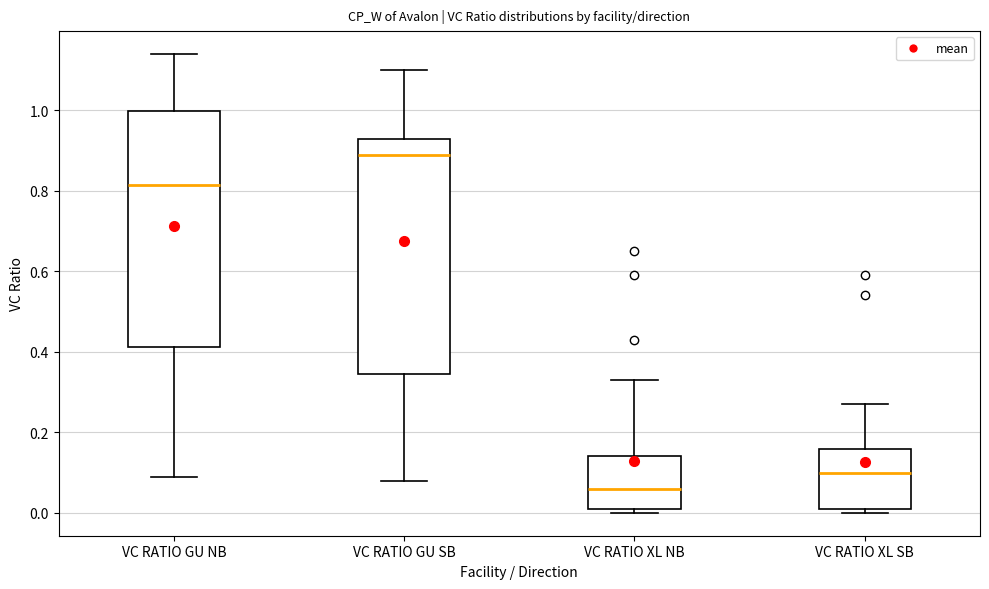

Reading left to right, read every box against the y-axis: the position of its median line, the range the box covers, and the ends of its whiskers. The values are not printed on the chart, so give them approximately, as read against the axis.

VC RATIO GU NB: median 0.82, box 0.42 to 1.00, whiskers 0.10 to 1.14
VC RATIO GU SB: median 0.90, box 0.34 to 0.94, whiskers 0.08 to 1.10
VC RATIO XL NB: median 0.06, box 0.02 to 0.14, whiskers 0.00 to 0.34
VC RATIO XL SB: median 0.10, box 0.02 to 0.16, whiskers 0.00 to 0.28